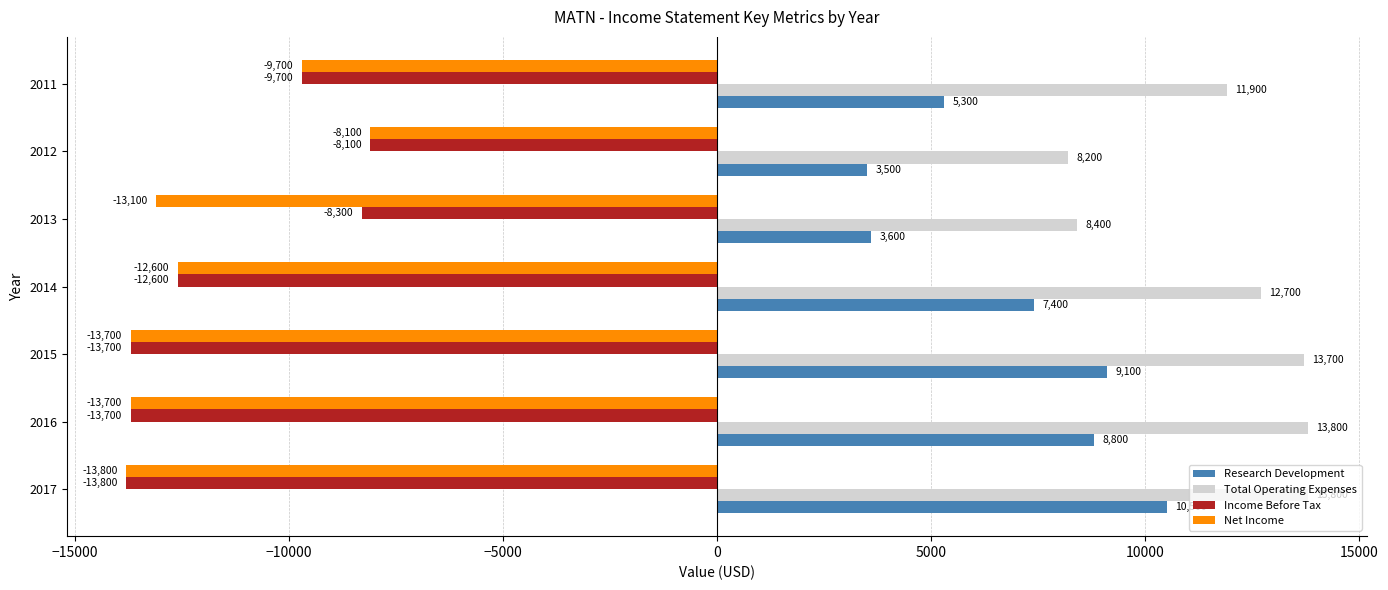

What are all the series names shown in the legend?

Research Development, Total Operating Expenses, Income Before Tax, Net Income